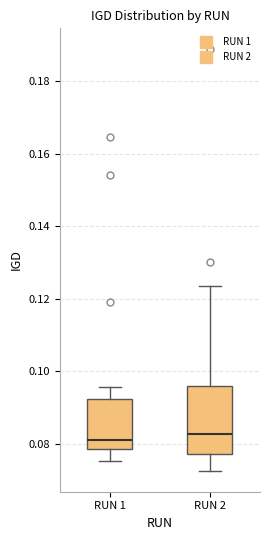

Where does the upper whisker of the box for RUN 1 end on the y-axis? The values are not printed on the chart, so give them approximately, as read against the axis.

0.096